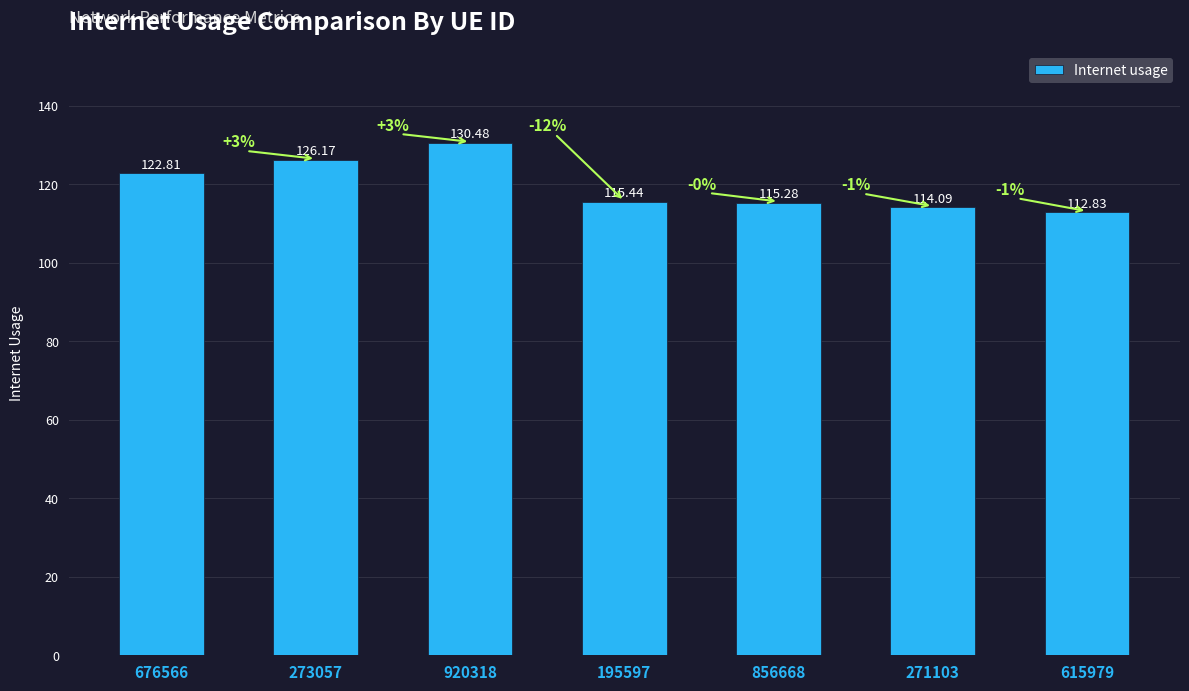

Reading right to left, extract all data points from this chart.

615979=112.8	271103=114.1	856668=115.3	195597=115.4	920318=130.5	273057=126.2	676566=122.8